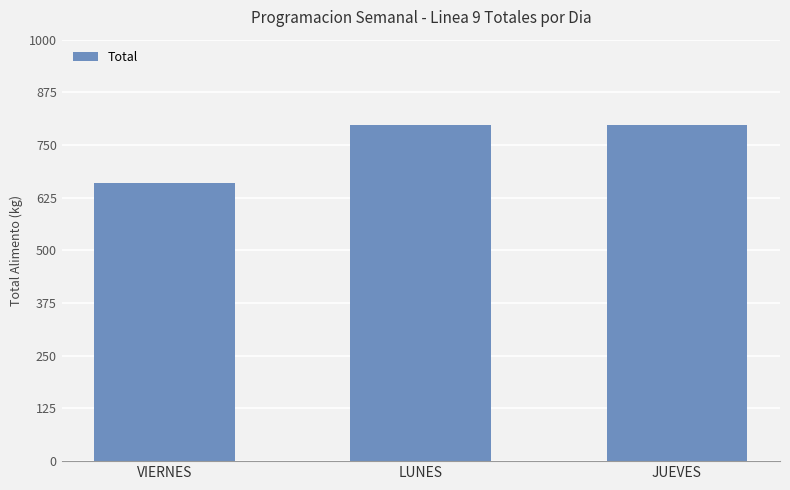

Which has a higher value, VIERNES or LUNES?

LUNES